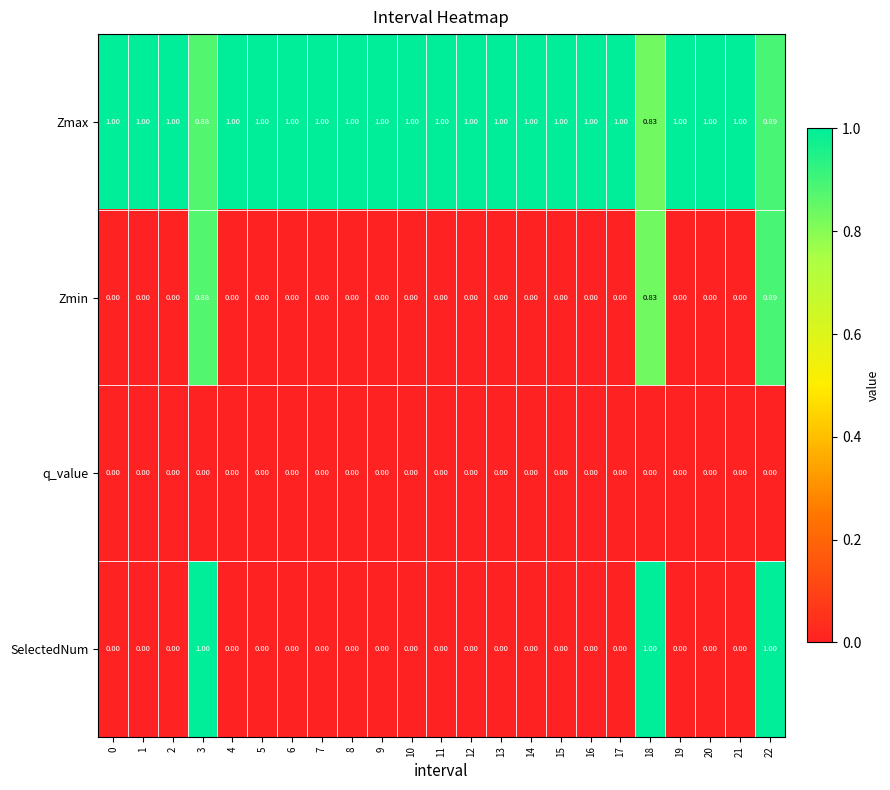

Between 9 and 22, which series saw the biggest shift?

SelectedNum